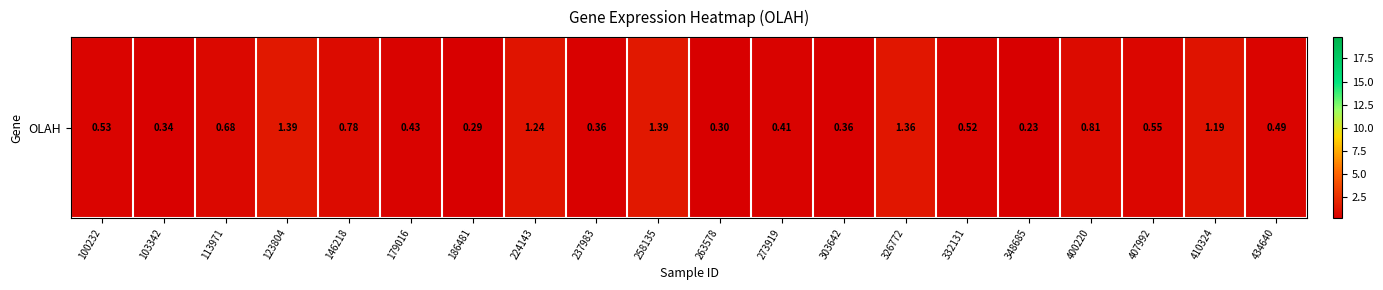

Reading left to right, list all the values displayed in this chart.

0.5	0.3	0.7	1.4	0.8	0.4	0.3	1.2	0.4	1.4	0.3	0.4	0.4	1.4	0.5	0.2	0.8	0.6	1.2	0.5